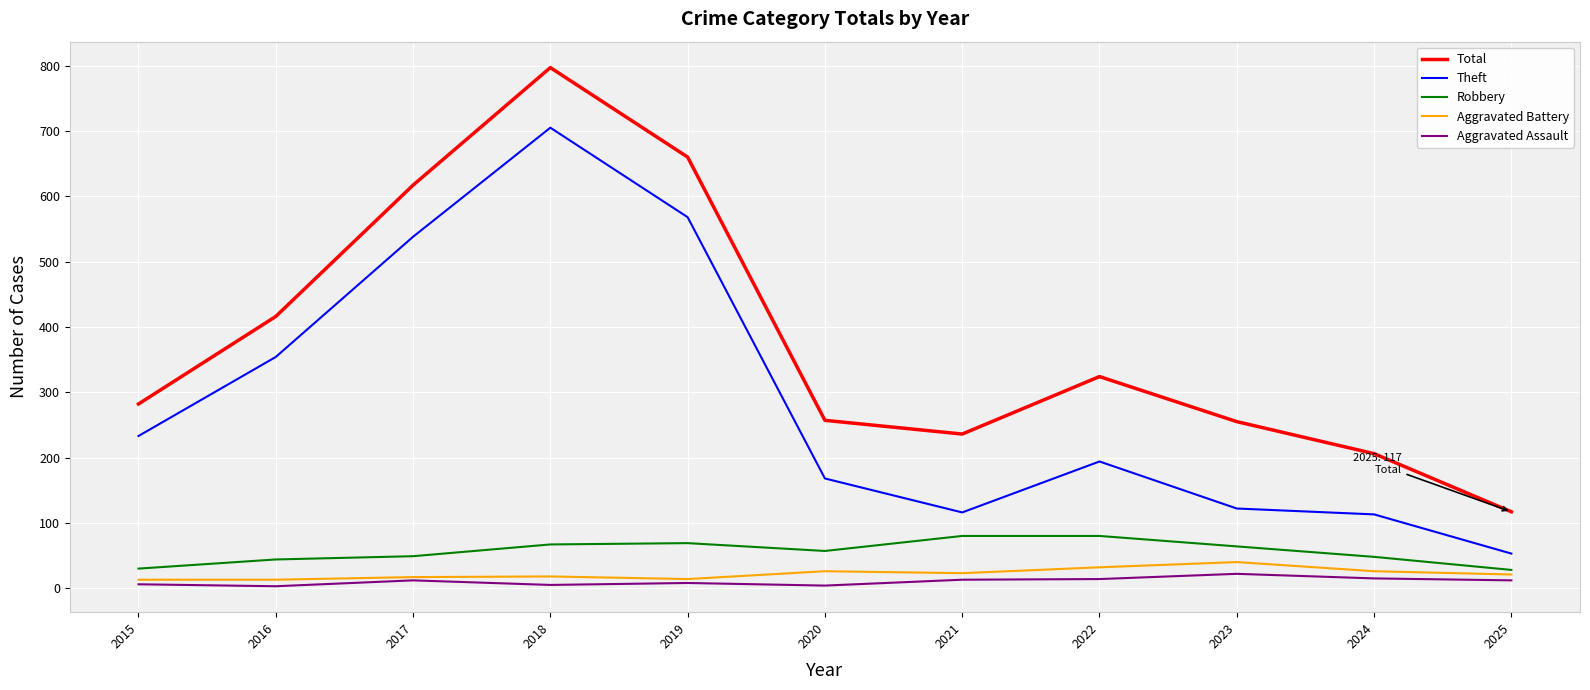

Is the value of Theft at 2021 greater than the value of Aggravated Assault at 2017?

Yes